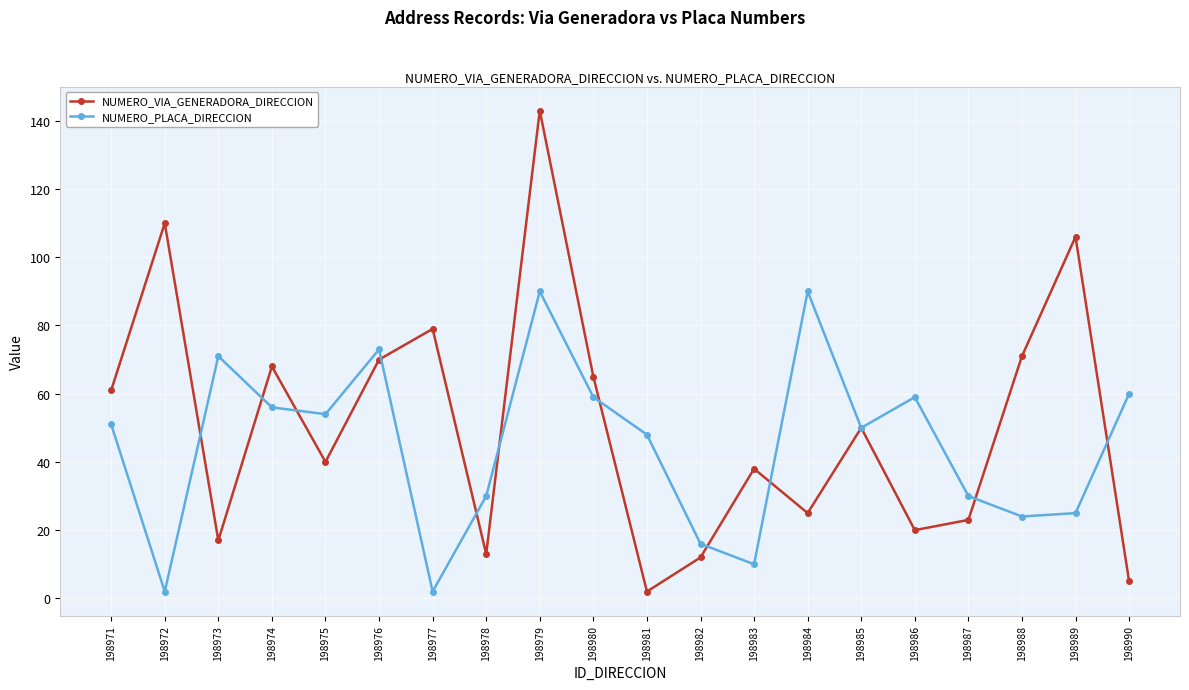

Count the number of categories in the chart.

20